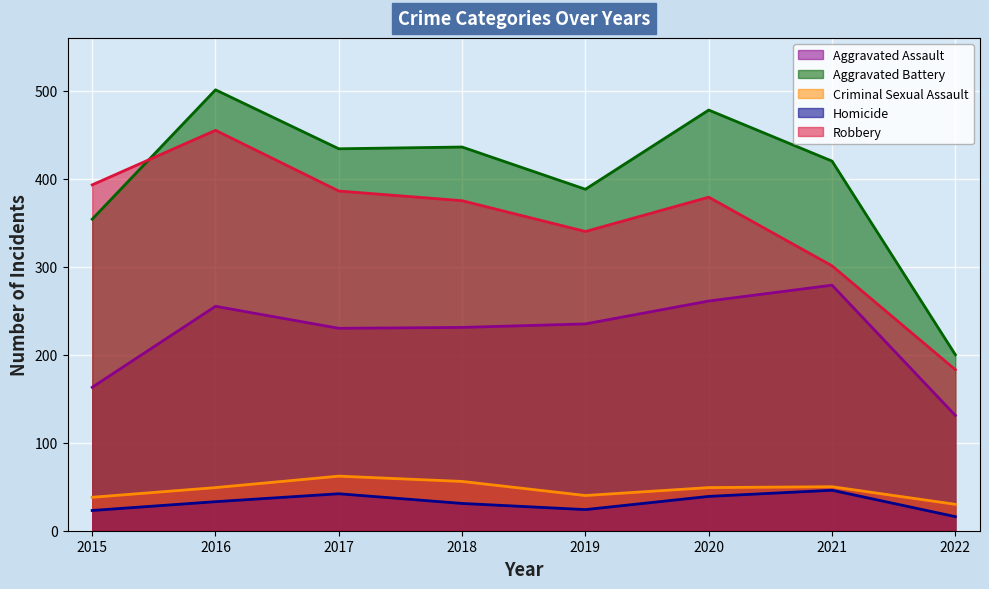

Is the value of Robbery at 2017 greater than the value of Homicide at 2022?

Yes